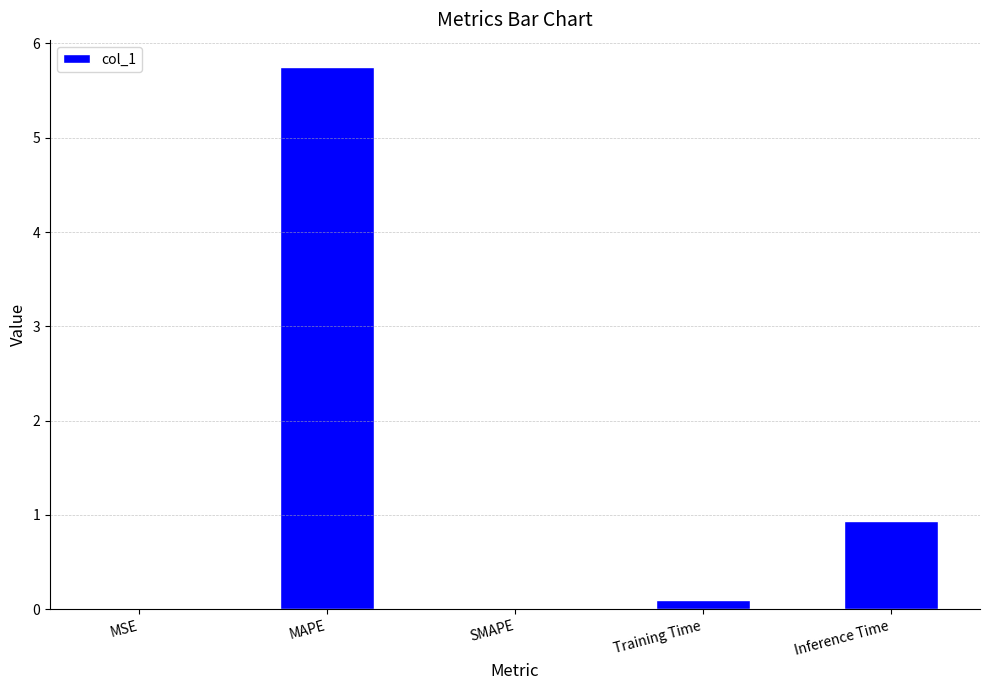

Which label corresponds to the largest value in the chart?

MAPE